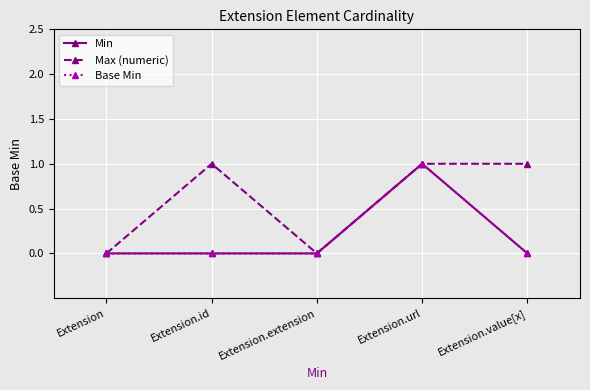

True or false: Max (numeric) has more than 2 interior local peaks.

False